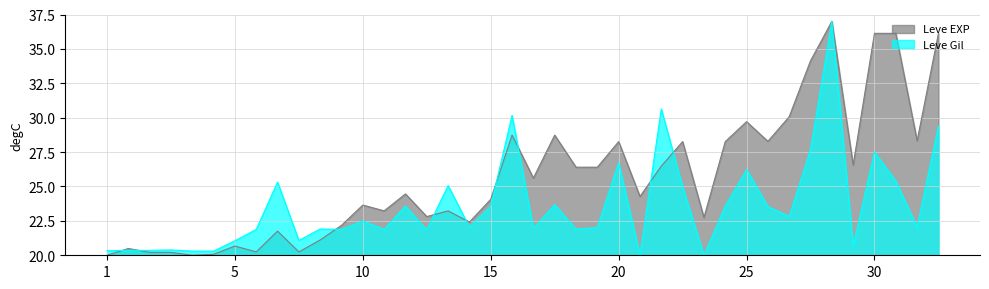

What is the smallest value displayed?

20.0